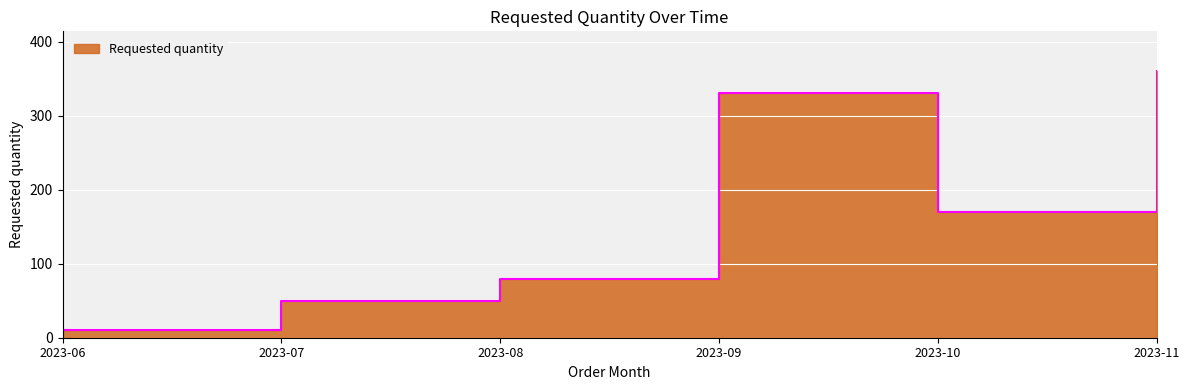

How many lines are shown in the chart?

1